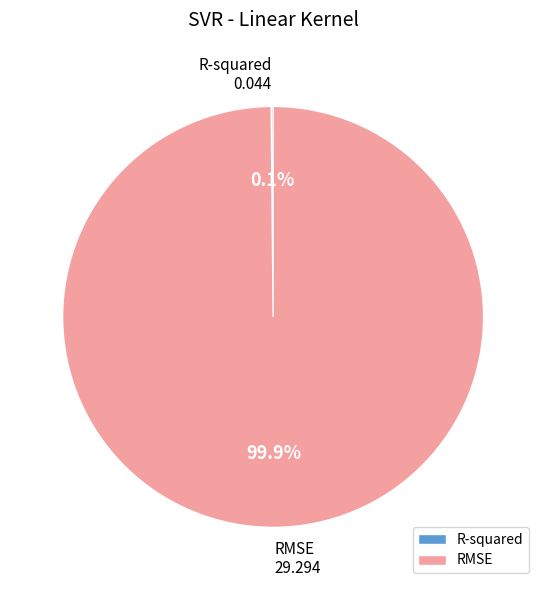

What portion of the pie excludes RMSE?

0.1%